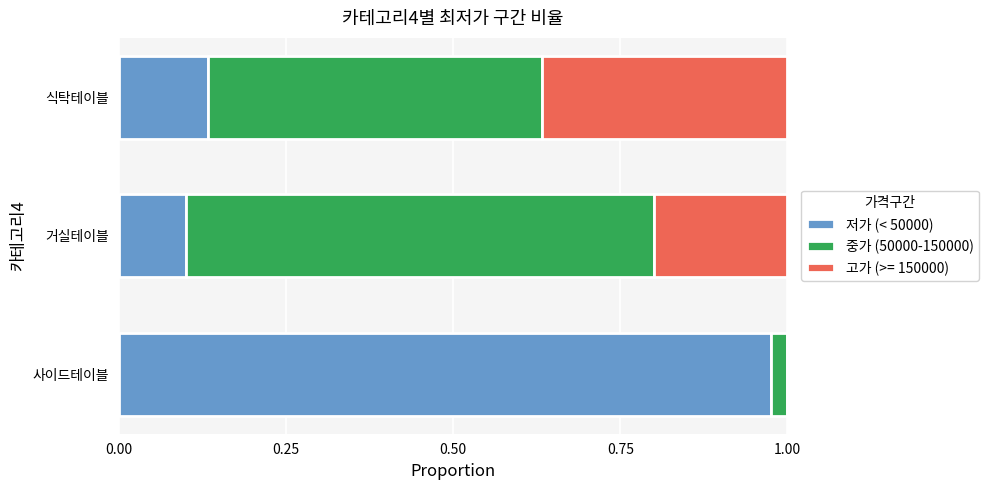

What is the sum of the 저가 (< 50000) values at 거실테이블 and 사이드테이블?

1.1